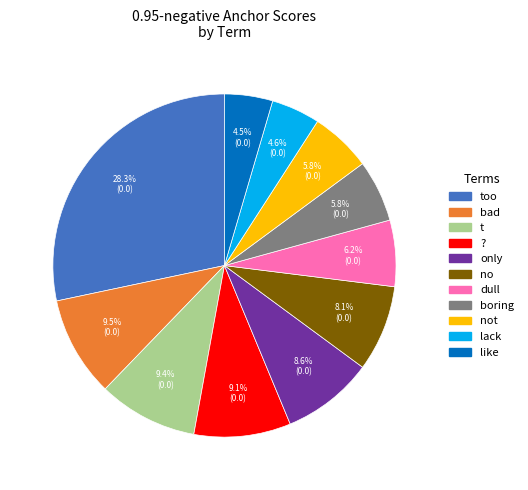

Does any single category account for the majority?

No